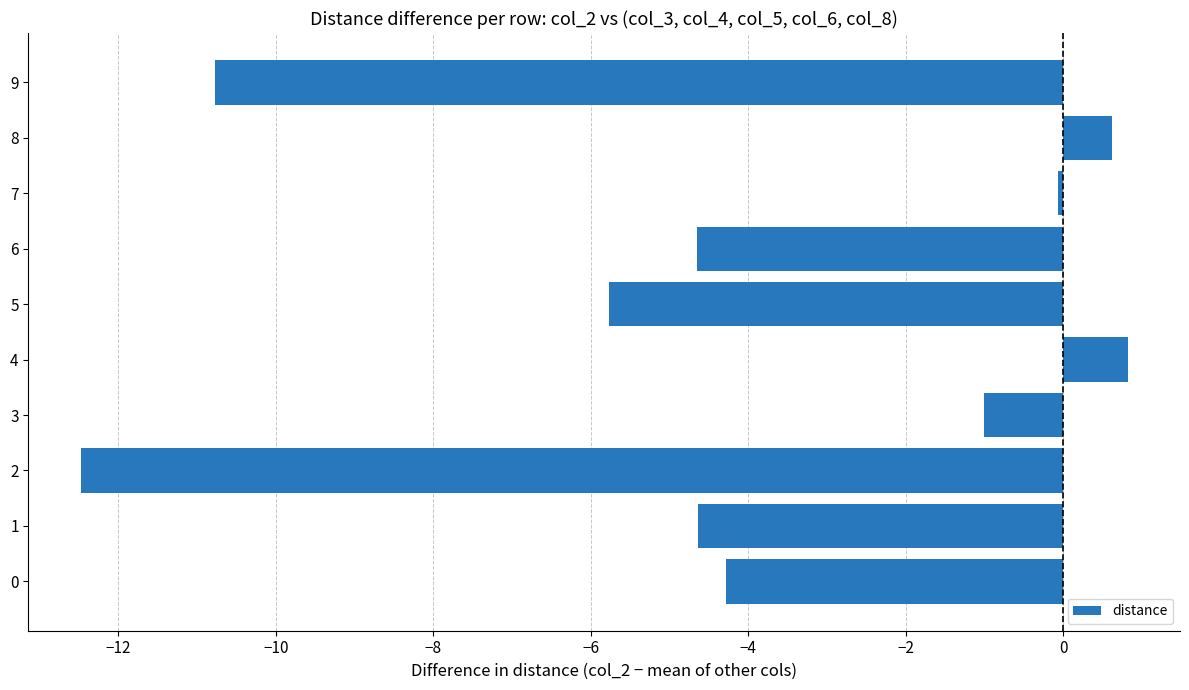

How many values are above zero?

2